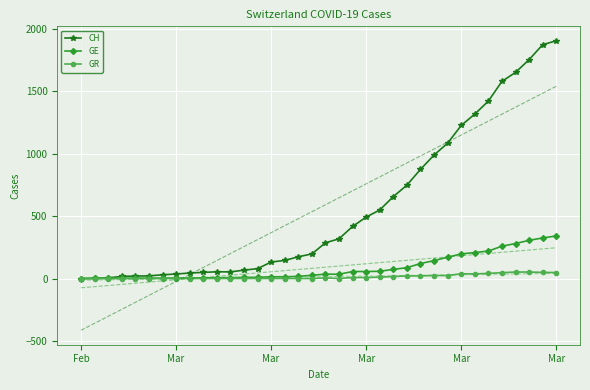

Is the value of CH at 25 greater than the value of GE at 30?

Yes